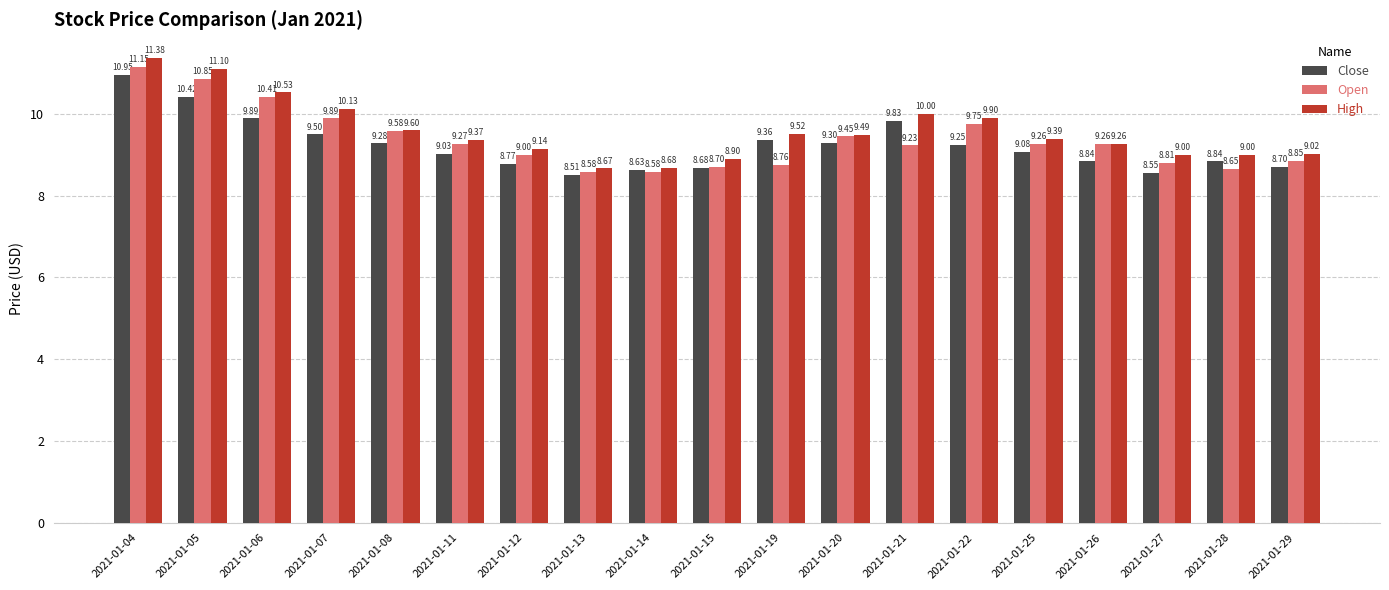

True or false: Open has a value of 4.2 at 2021-01-21.

False